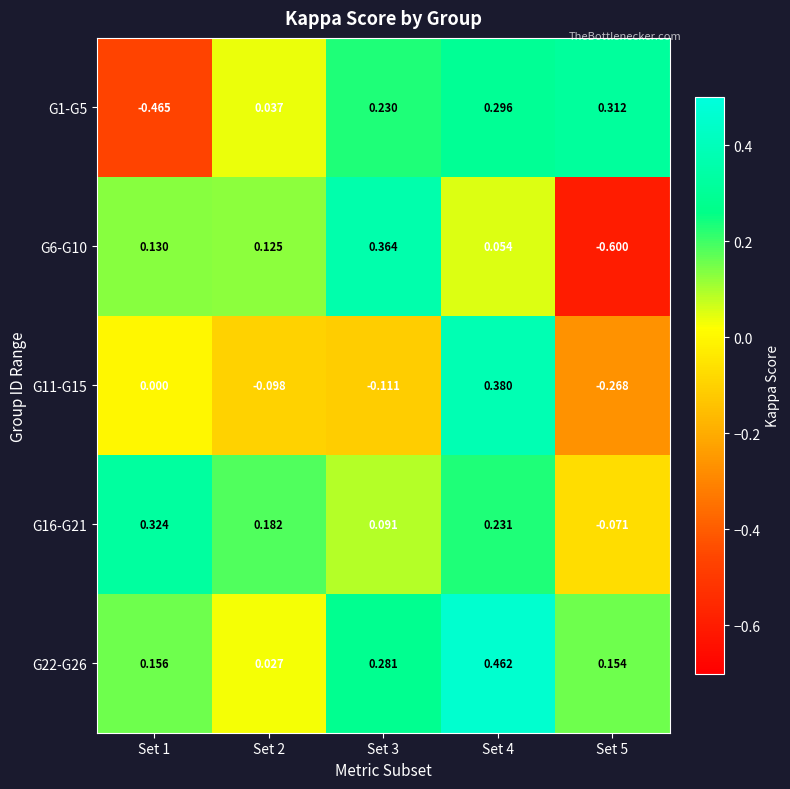

At how many categories does at least one series exceed 0?

5